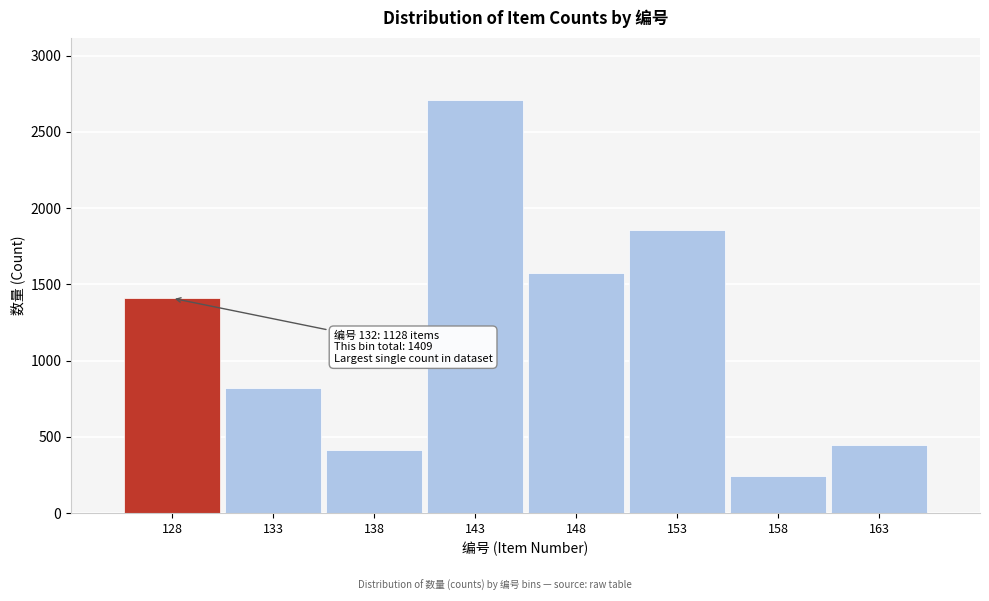

Reading left to right, extract all data points from this chart.

1409	821	413	2708	1576	1856	243	445